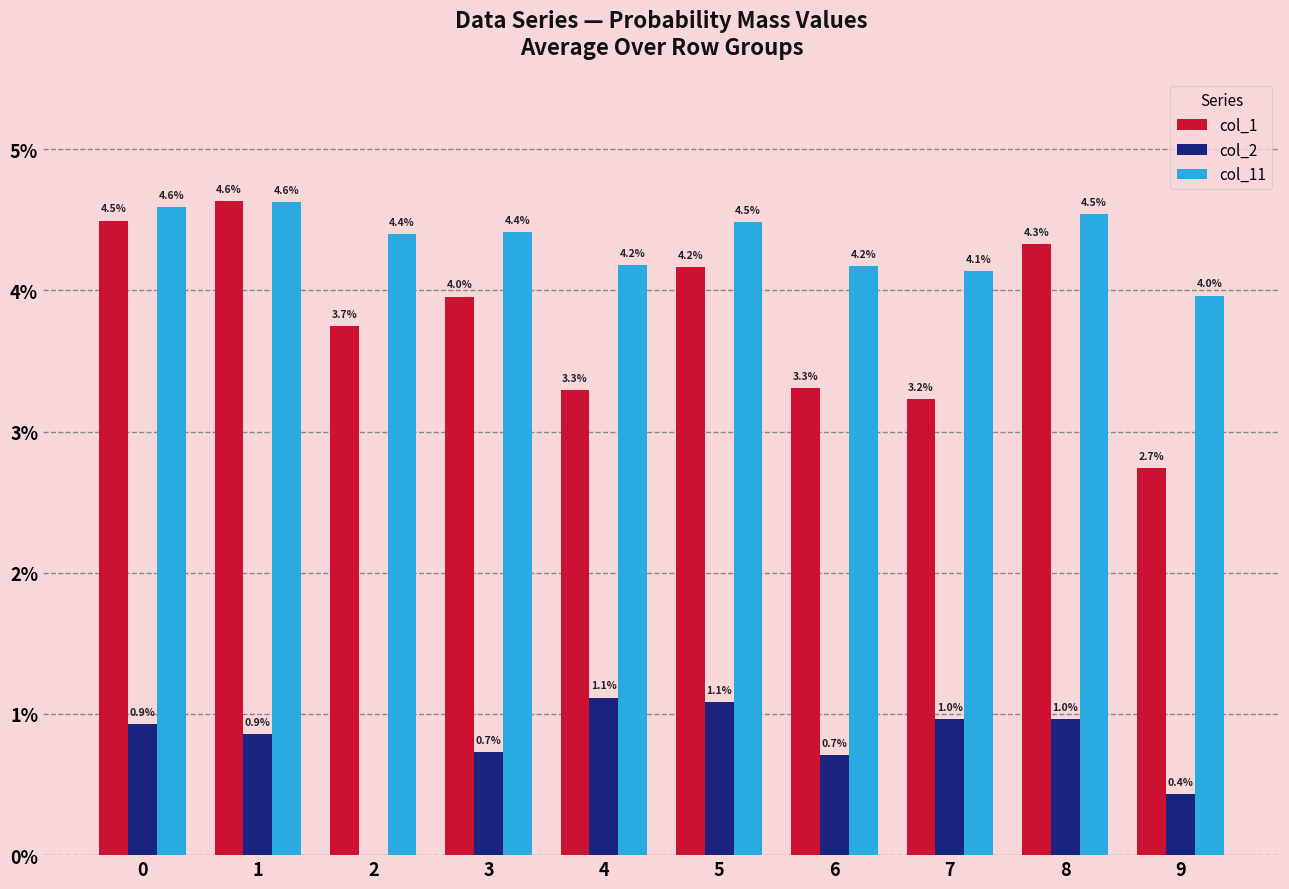

At how many categories does at least one series exceed 0?

10